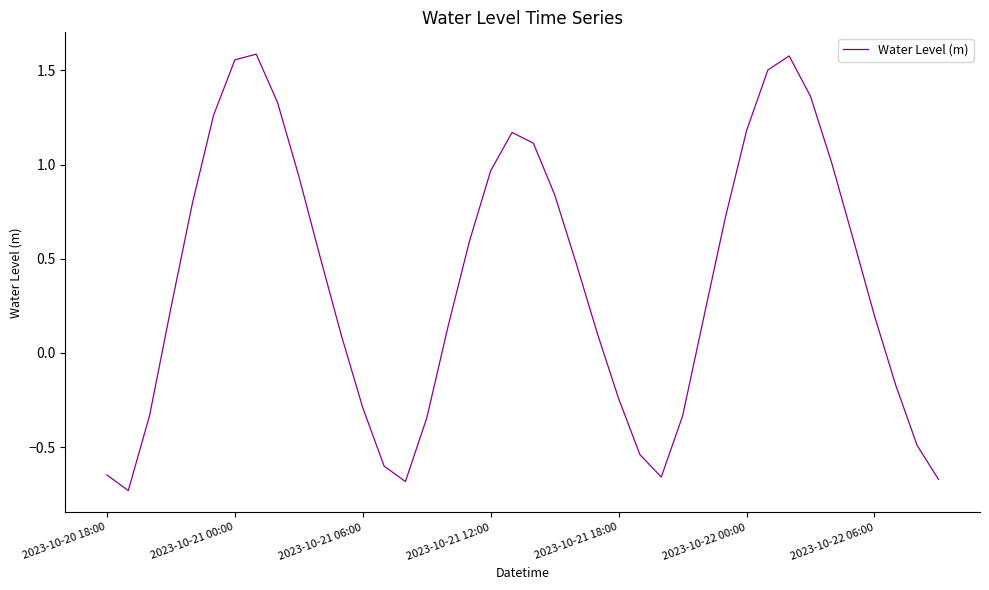

How many lines are shown in the chart?

1